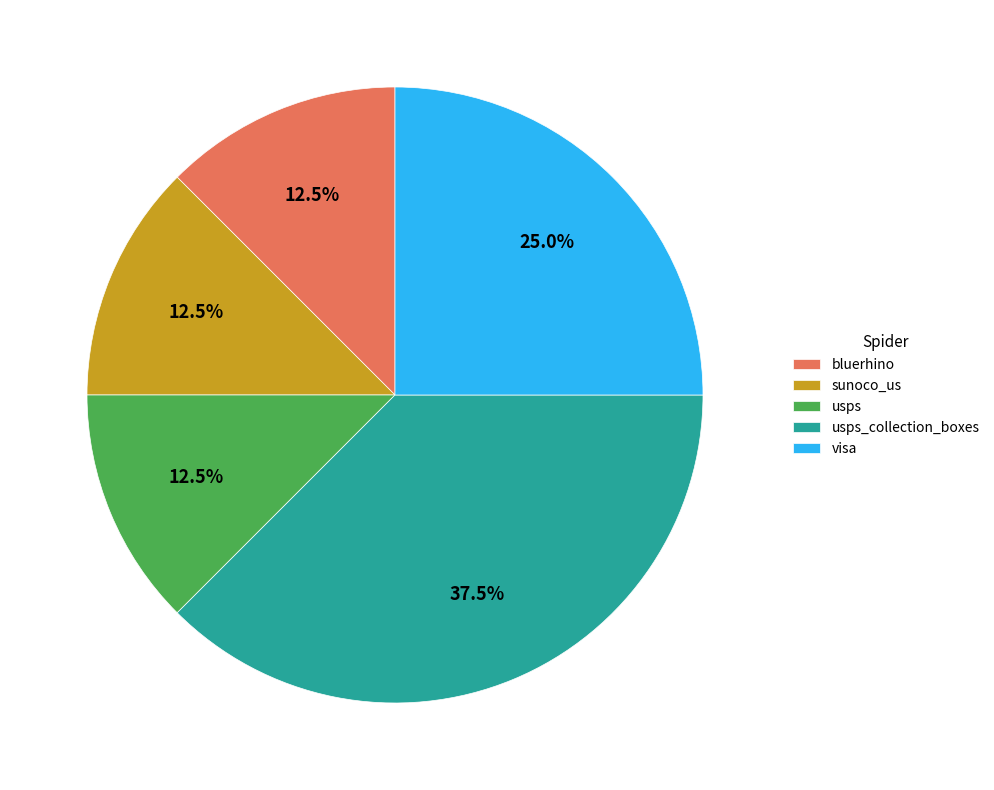

What is the largest slice in the pie chart?

usps_collection_boxes